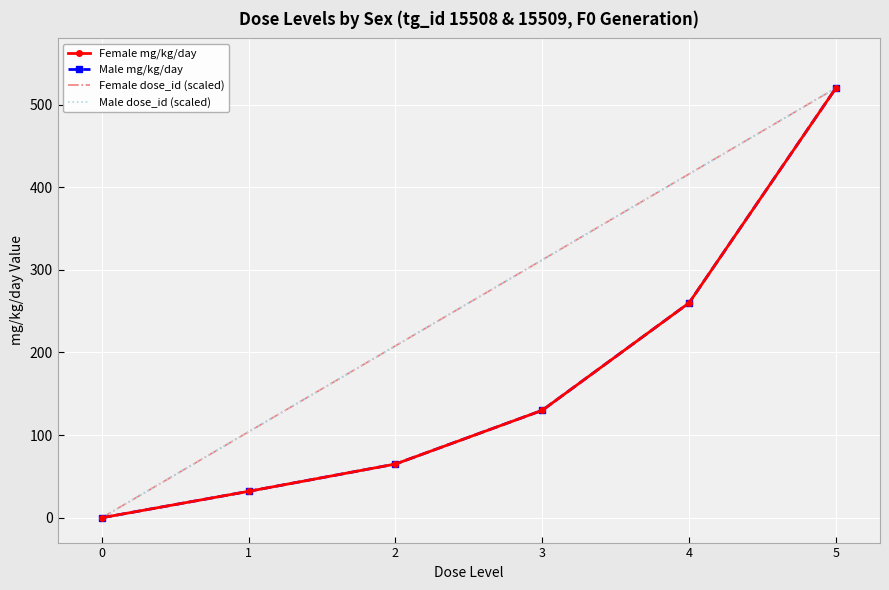

Reading left to right, list all the values displayed in this chart.

Female mg/kg/day: 0	32	65	130	260	520
Male mg/kg/day: 0	32	65	130	260	520
Female dose_id (scaled): 0	104	208	312	416	520
Male dose_id (scaled): 0	104	208	312	416	520